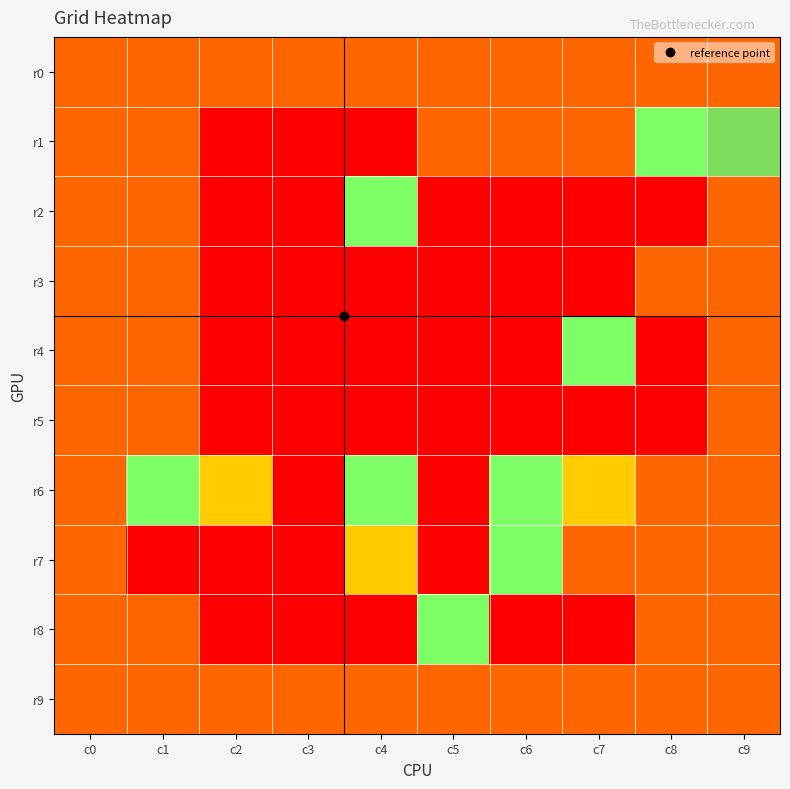

Rank the series by their maximum value, from lowest to highest.

r0, r5, r9, r2, r4, r6, r7, r8, r1, r3